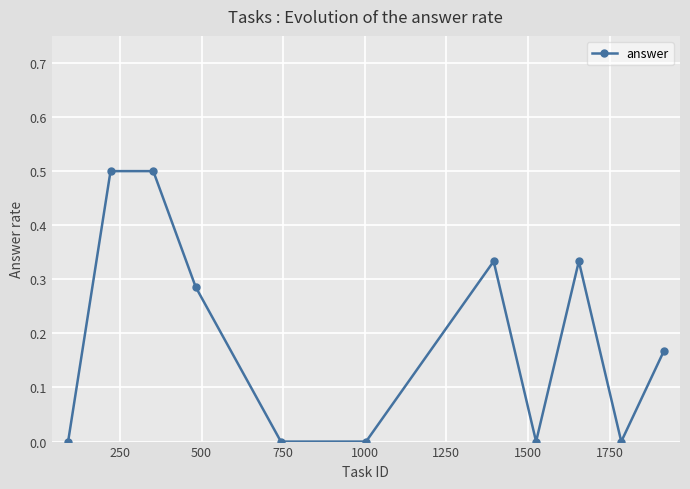

Count the number of data series in this chart.

1